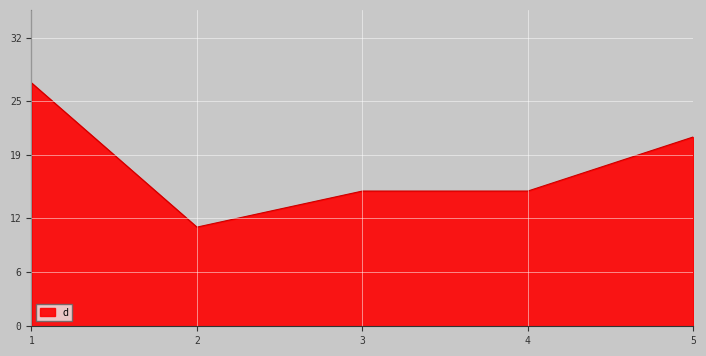

Read the value at 5.

21